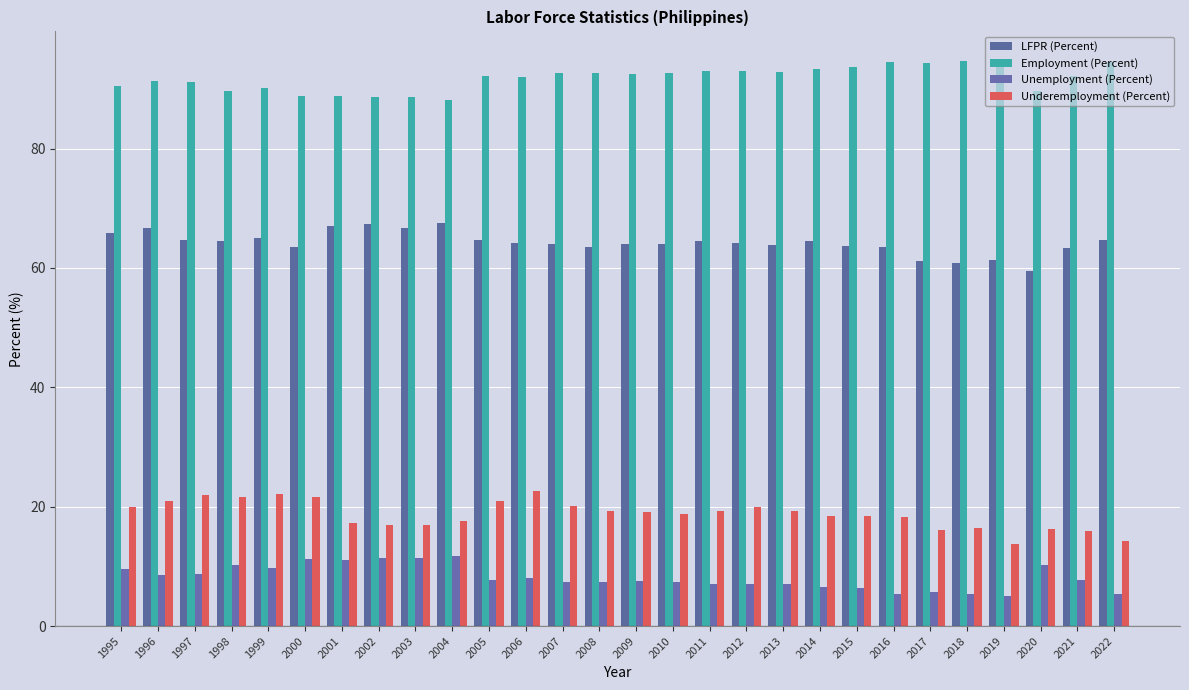

Are the bars grouped side by side (vs. stacked)?

Yes